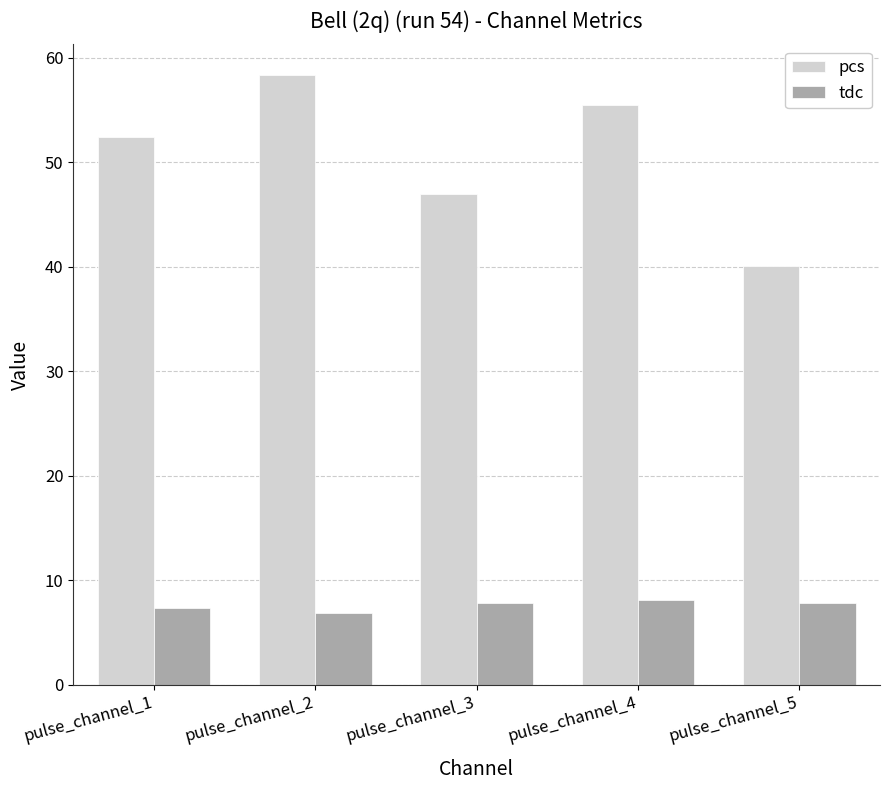

Read the tdc value at pulse_channel_4.

8.1